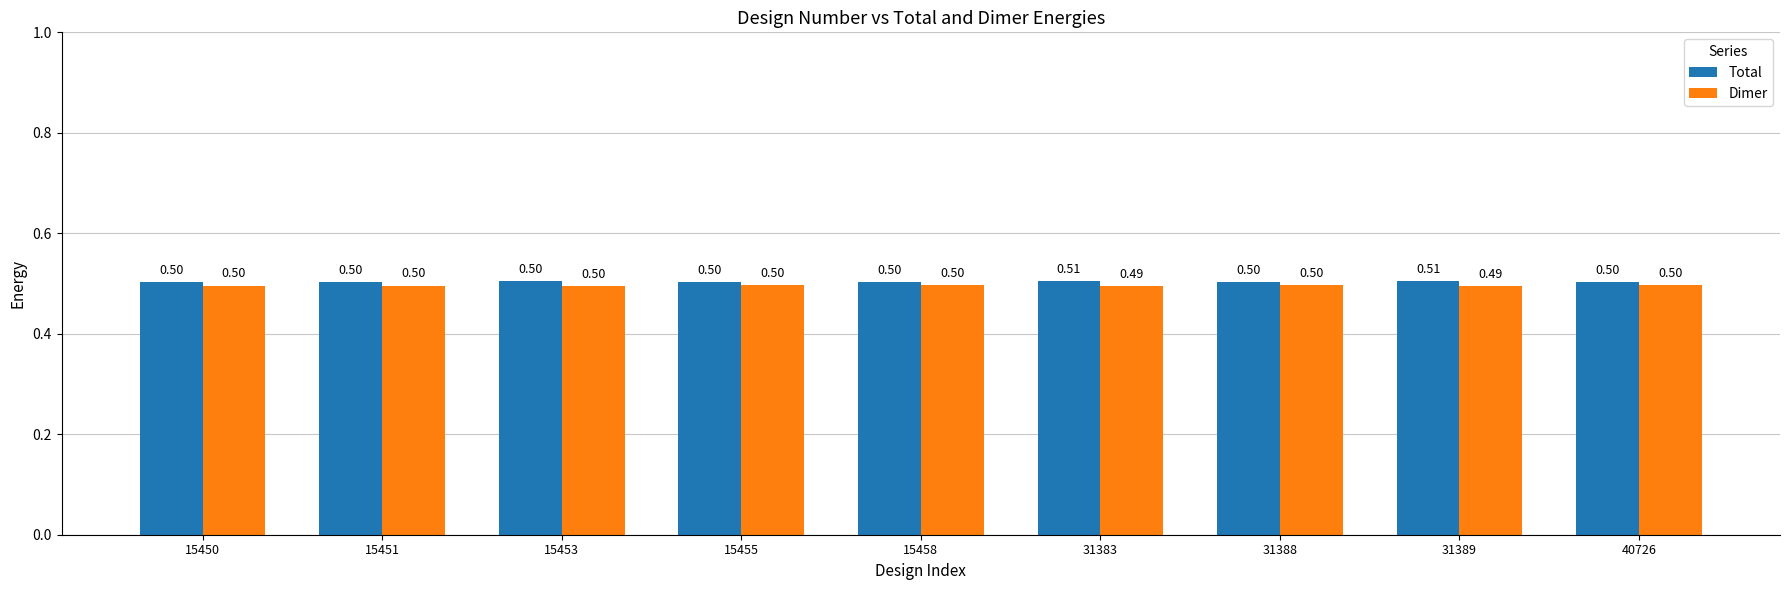

At how many categories does at least one series exceed 0?

9